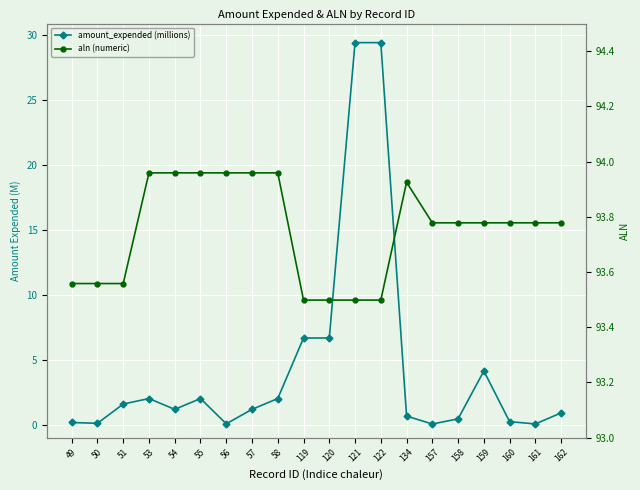

What is the average value of the amount_expended (millions) series?

4.4